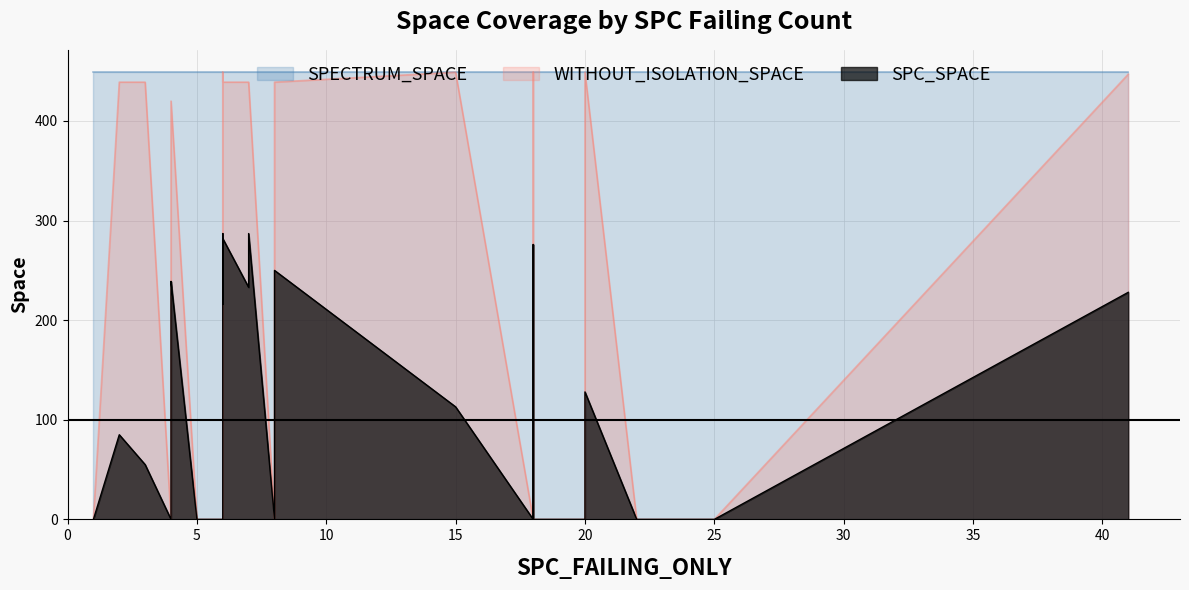

True or false: SPC_SPACE and WITHOUT_ISOLATION_SPACE cross at least once.

False